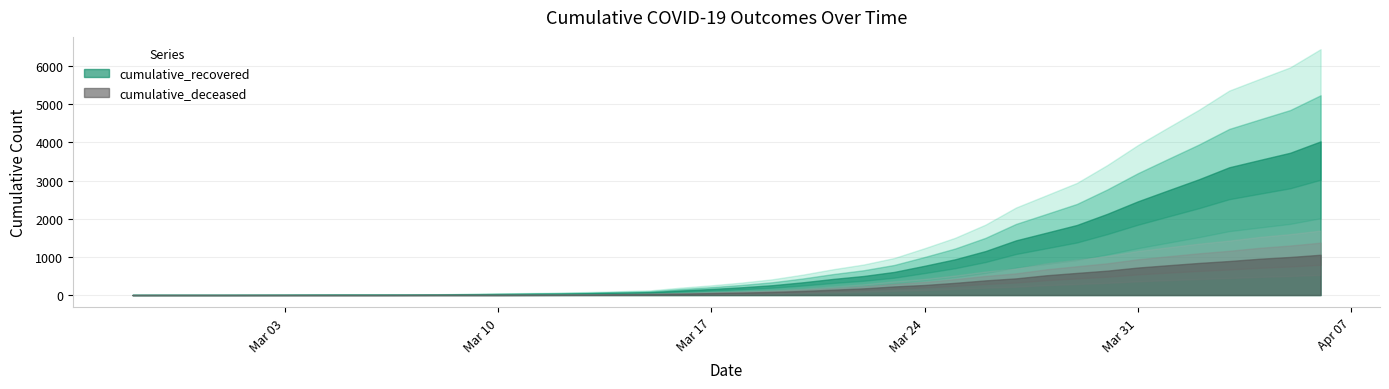

True or false: cumulative_deceased and cumulative_recovered cross at least once.

False